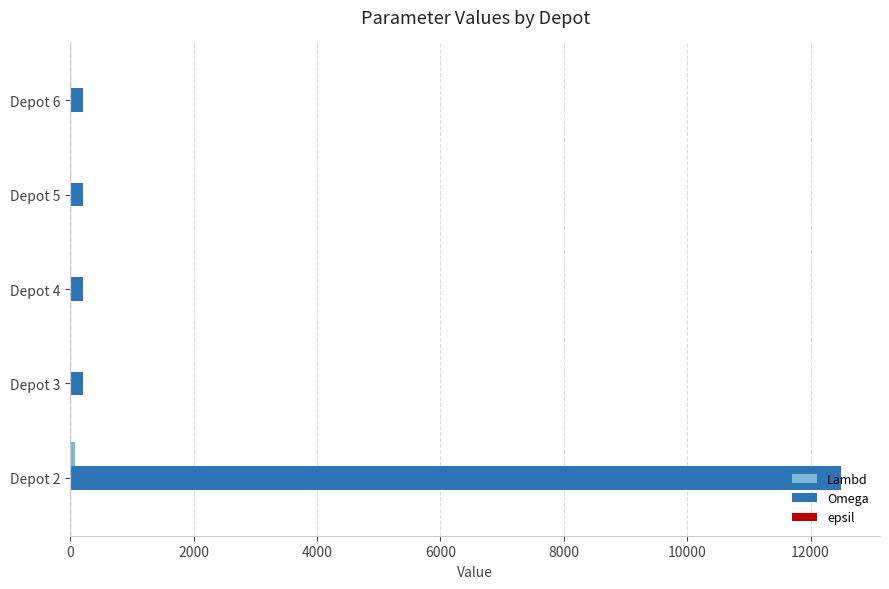

At which category is the sum across all series the highest?

Depot 2